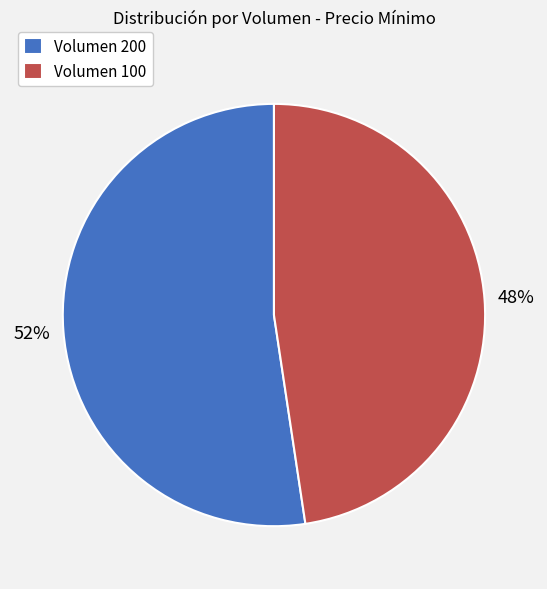

What is the ratio of the value at Volumen 100 to the value at Volumen 200?

0.9